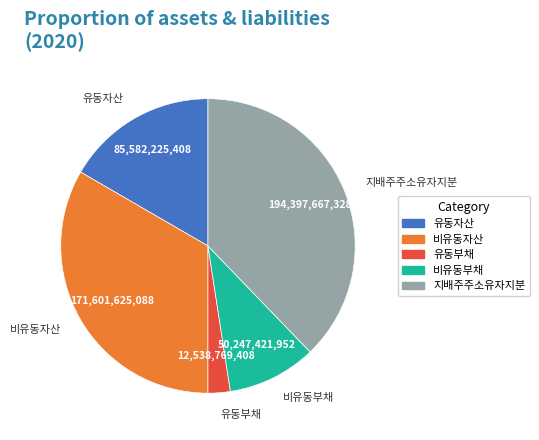

How many slices are in this pie chart?

5